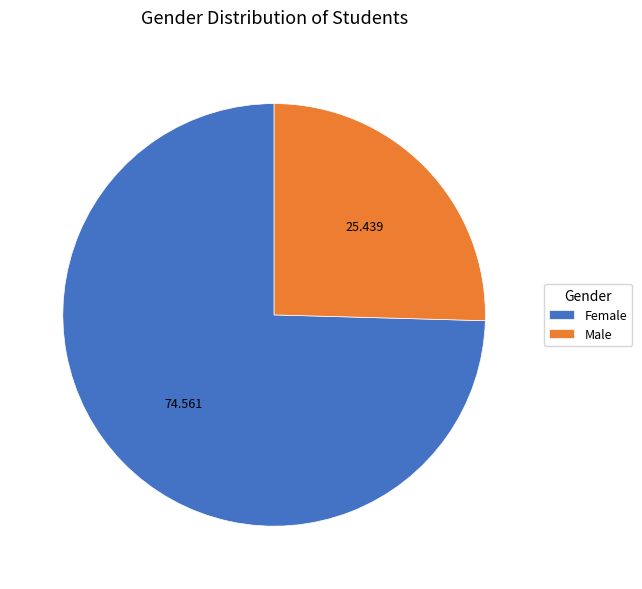

Rank the categories by value from highest to lowest.

Female, Male